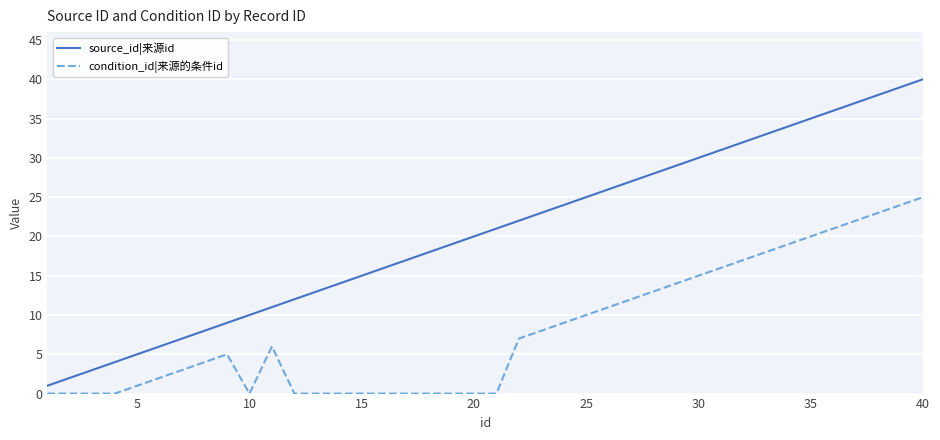

True or false: condition_id|来源的条件id and source_id|来源id intersect in this chart.

False